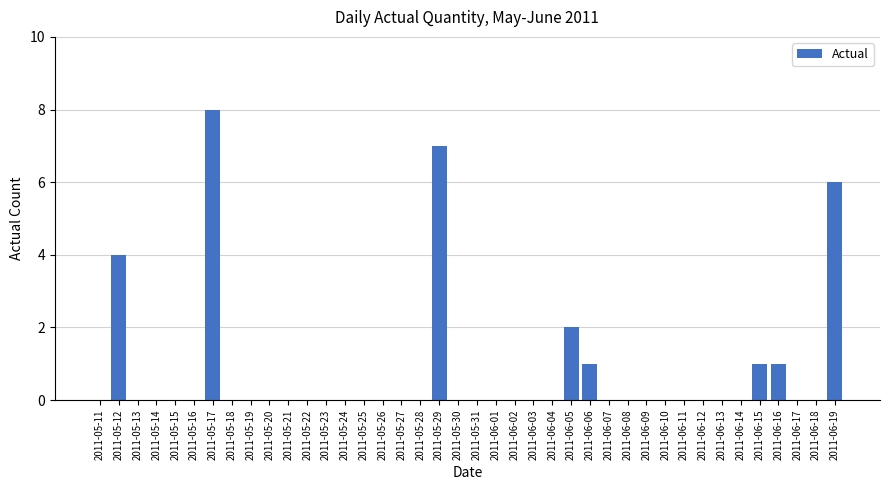

True or false: the data shows 0 at 2011-05-27.

True